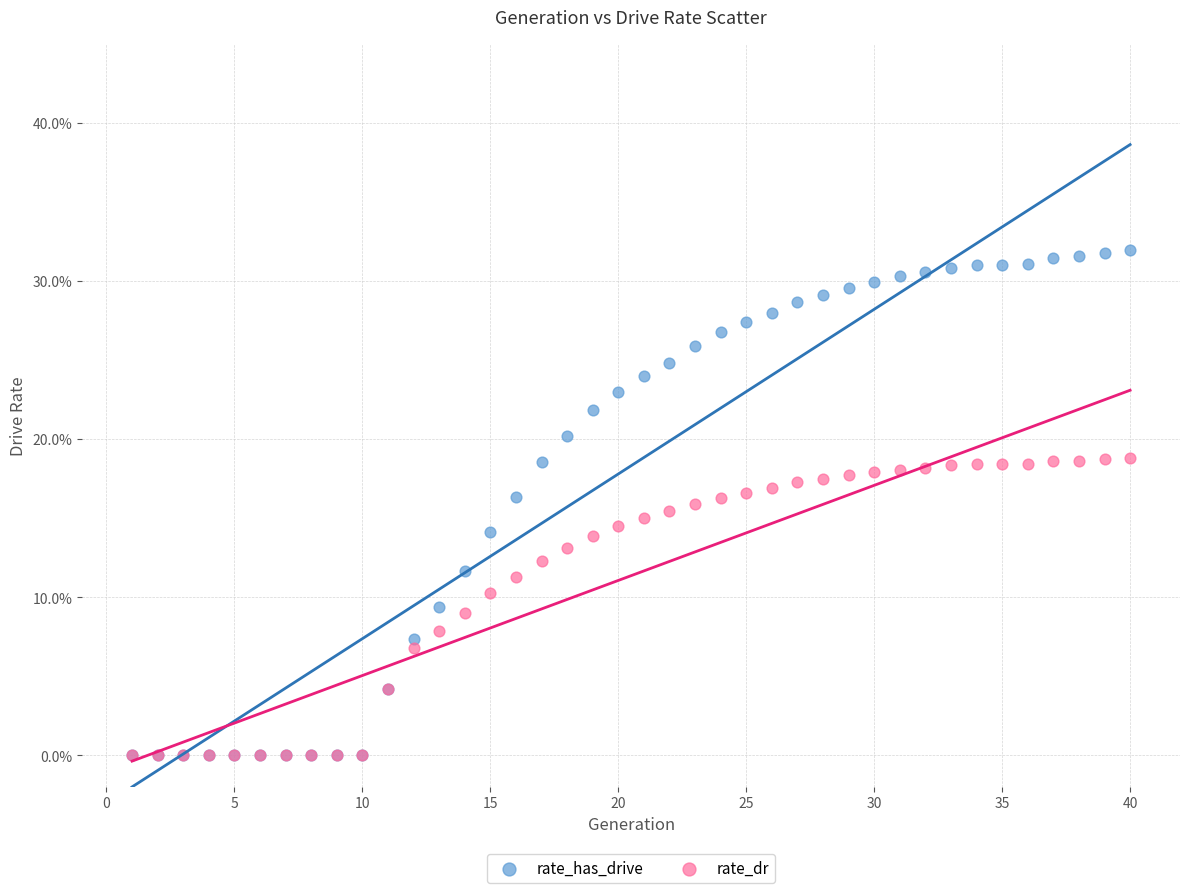

Which series has the largest Y range (max minus min)?

rate_has_drive